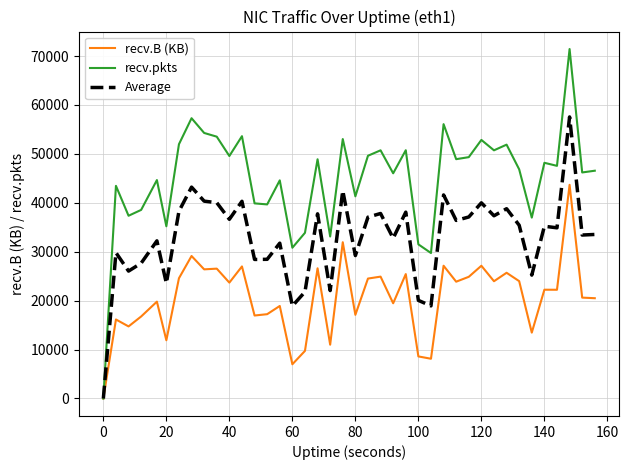

List the series in order of their peak value, highest first.

recv.pkts, Average, recv.B (KB)